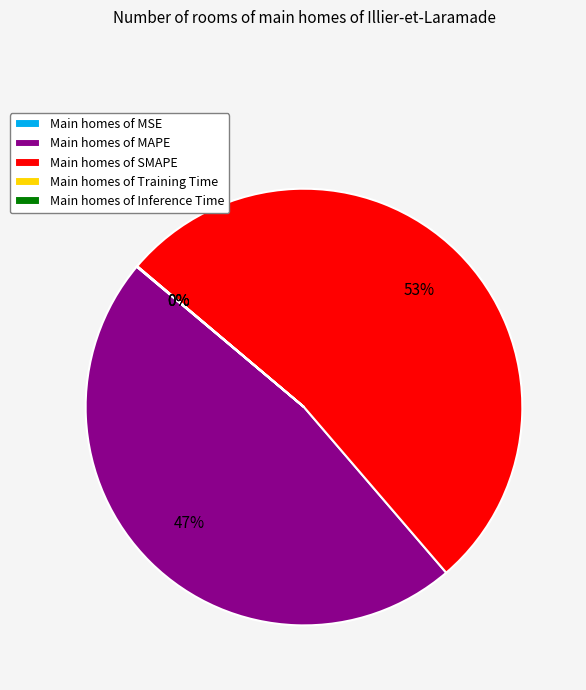

True or false: Main homes of SMAPE accounts for 38% of the total.

False